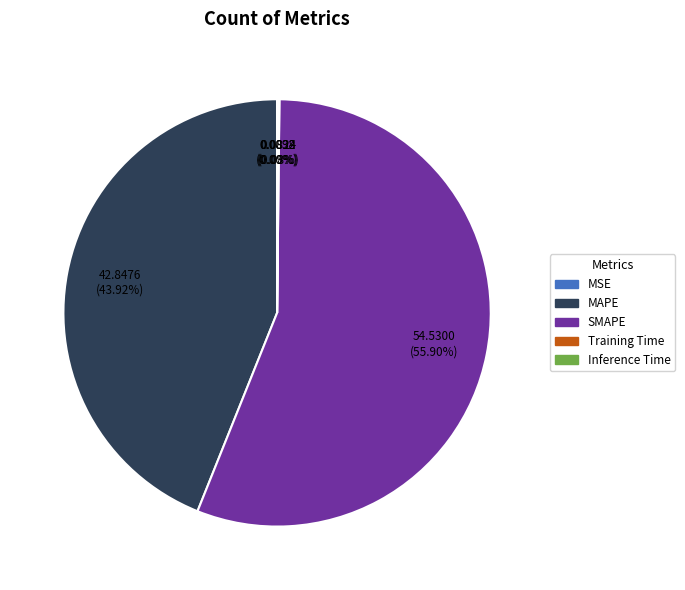

What is the largest slice in the pie chart?

SMAPE